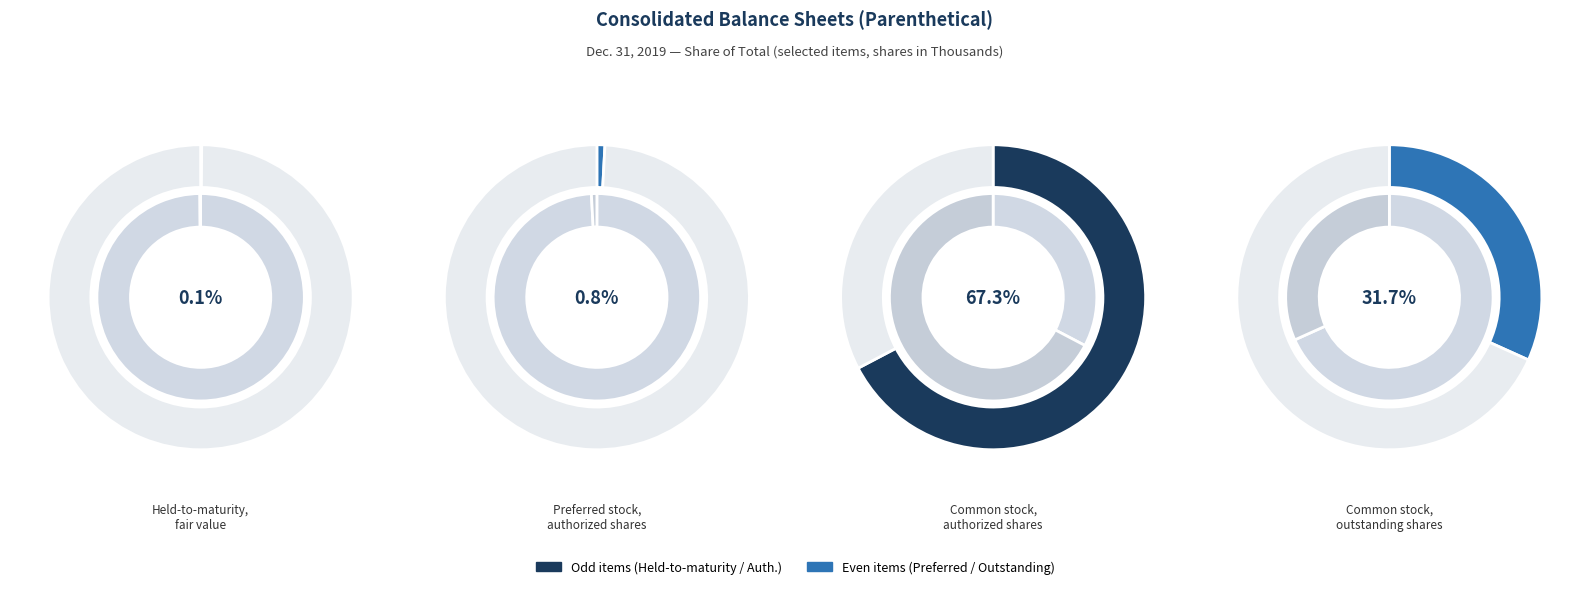

True or false: Common stock, authorized shares accounts for 67% of the total.

True